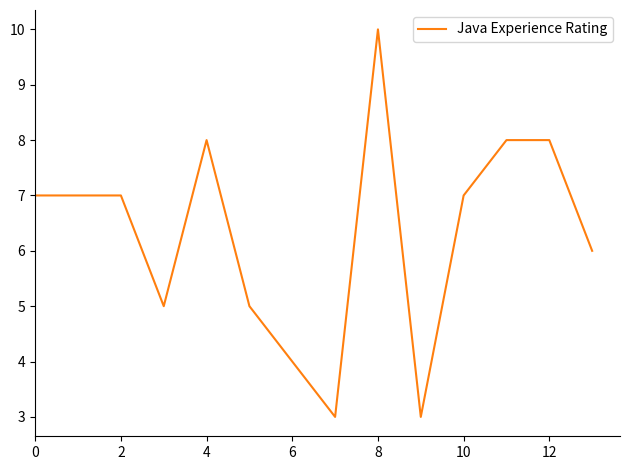

What is the minimum value shown in the chart?

3